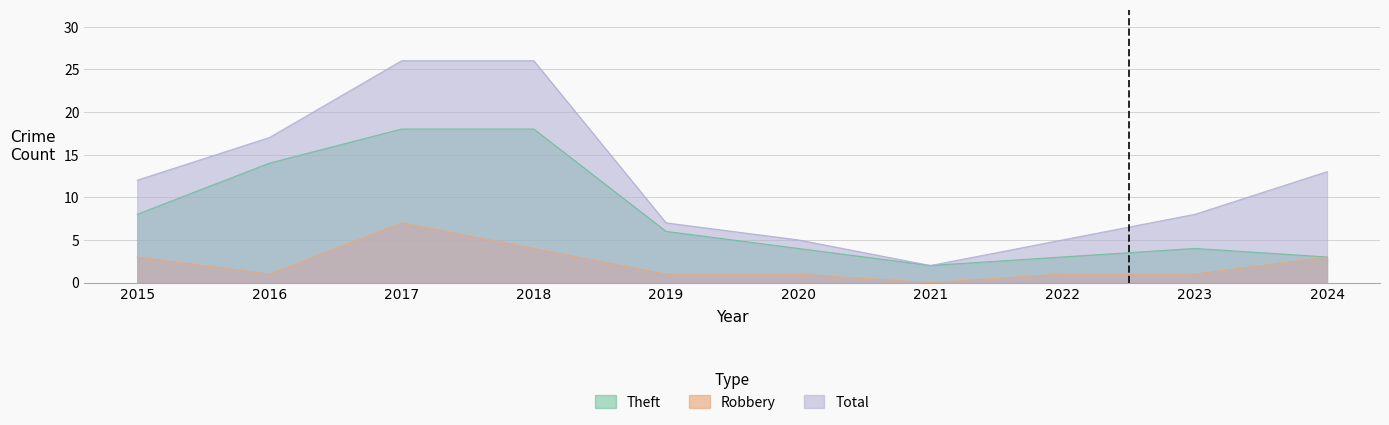

Which series changed the most between 2018 and 2019?

Total